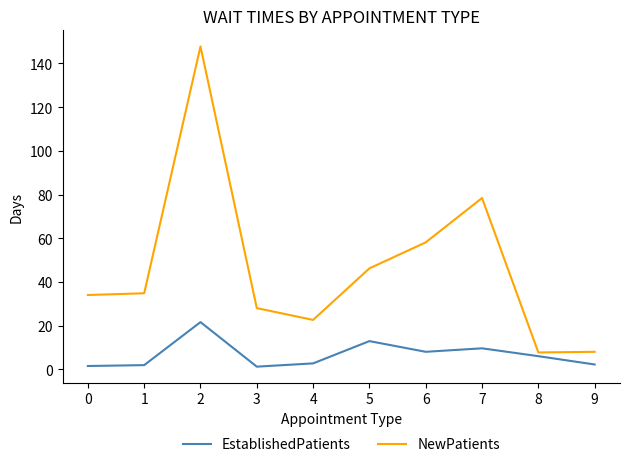

Rank the series at 7 from lowest to highest value.

EstablishedPatients, NewPatients